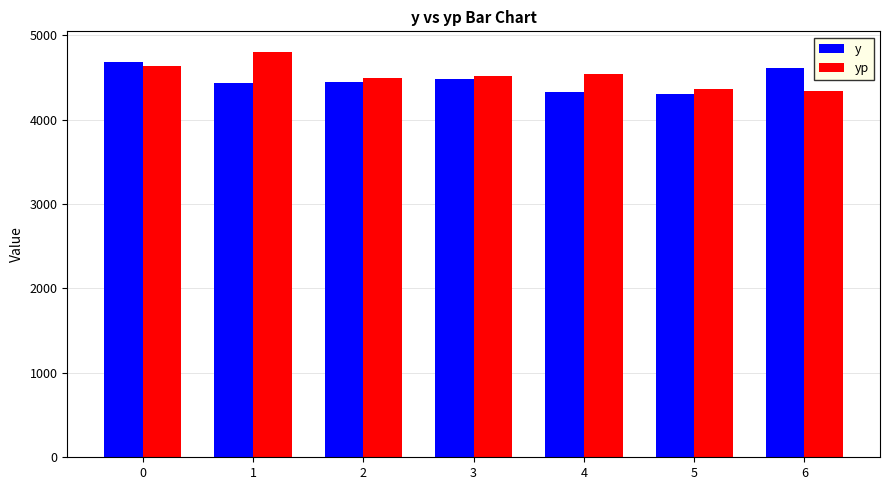

What is the spread (max minus min) of values at 0?

45.0